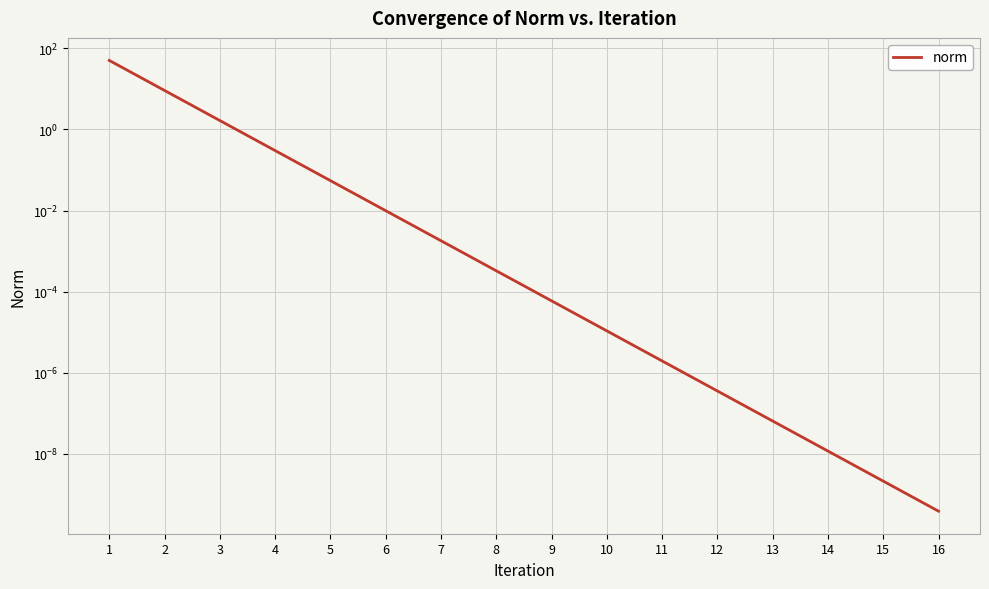

True or false: there are more than 1 points higher than both neighbors.

False